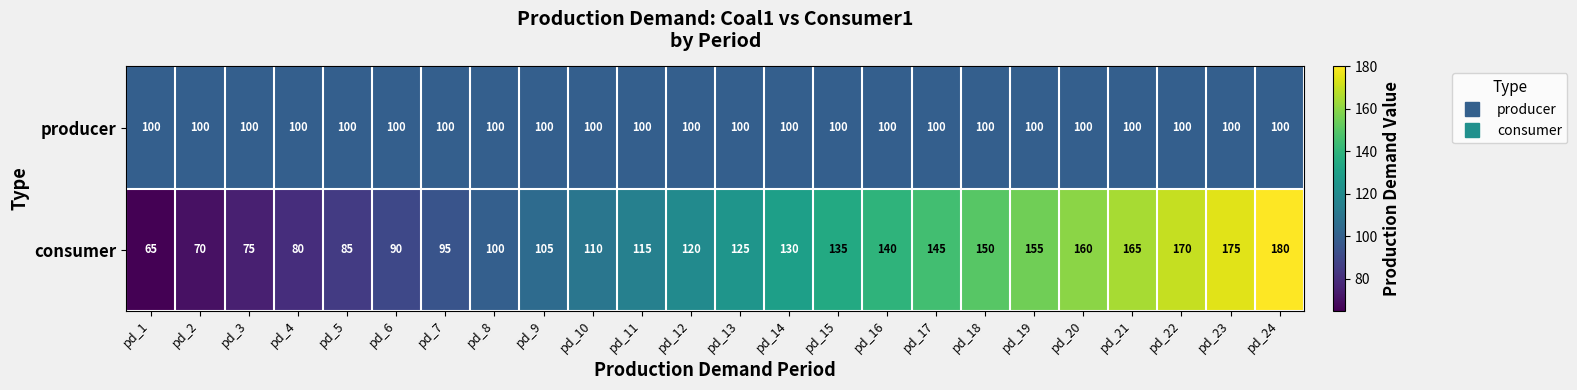

At how many categories does at least one series exceed 92?

24